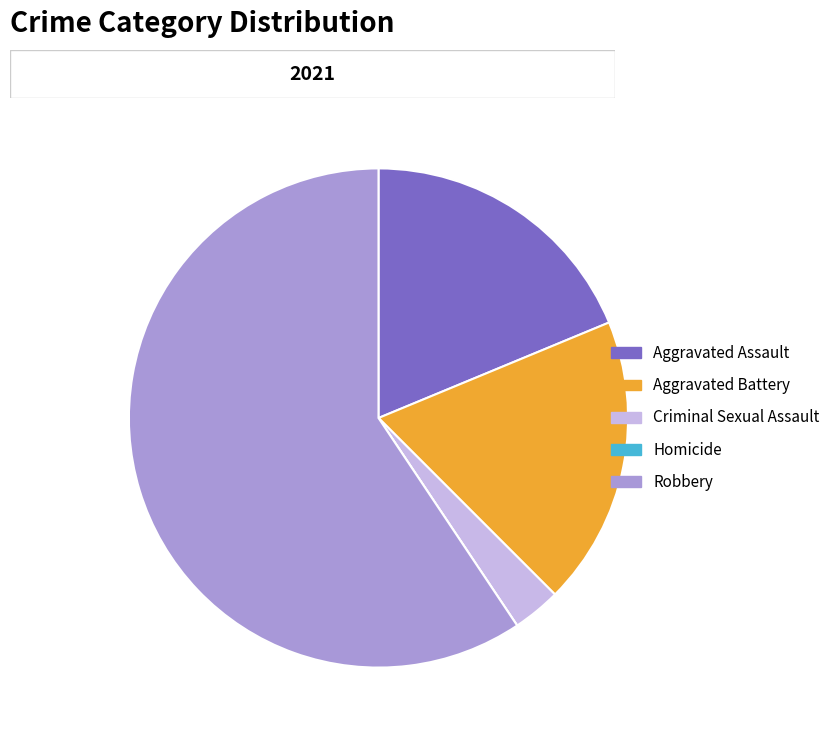

Is Robbery the majority of the pie?

Yes